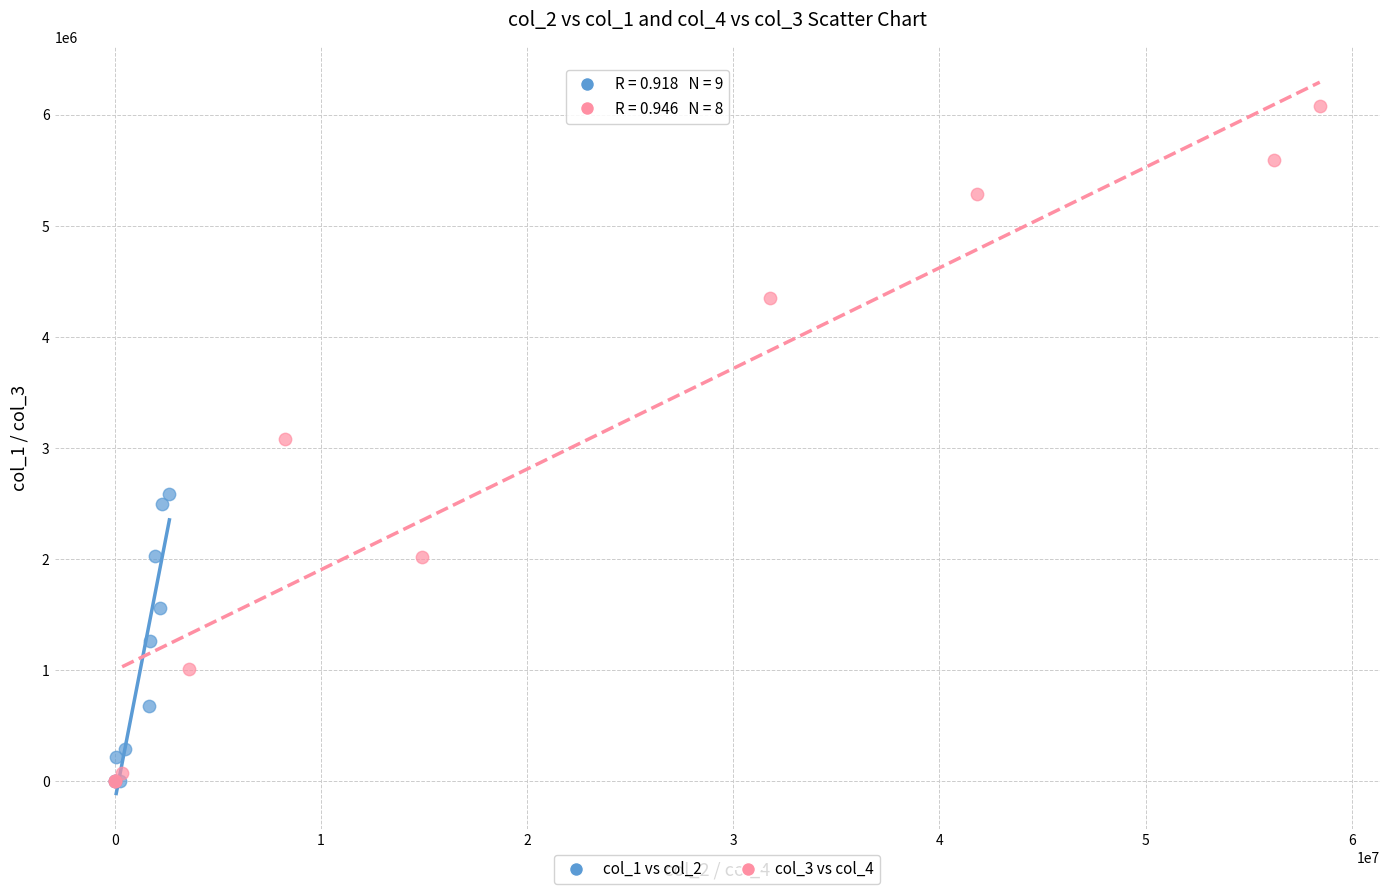

Which series has the widest spread of Y values?

col_3 vs col_4